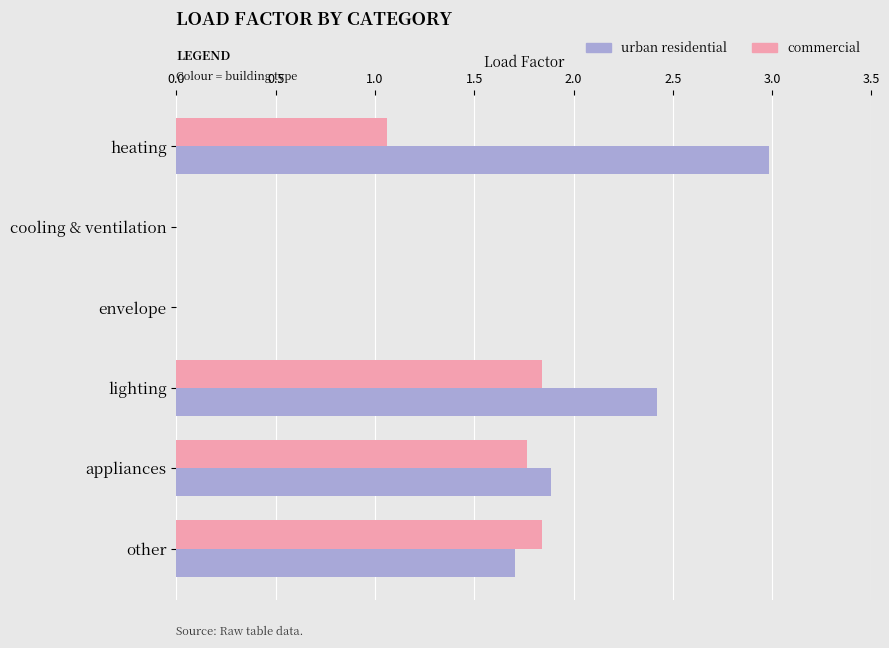

What is the sum of all commercial values?

6.5